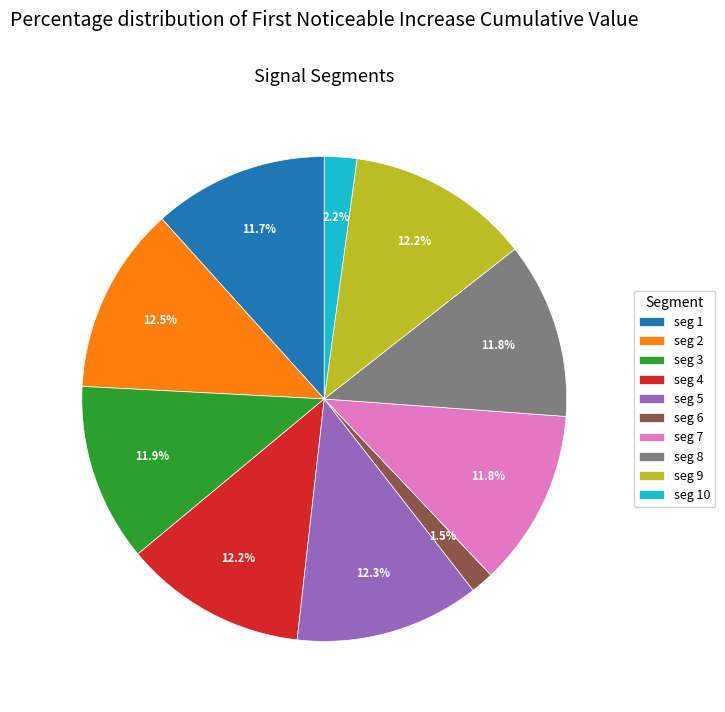

Does seg 2 account for over 50% of the chart?

No